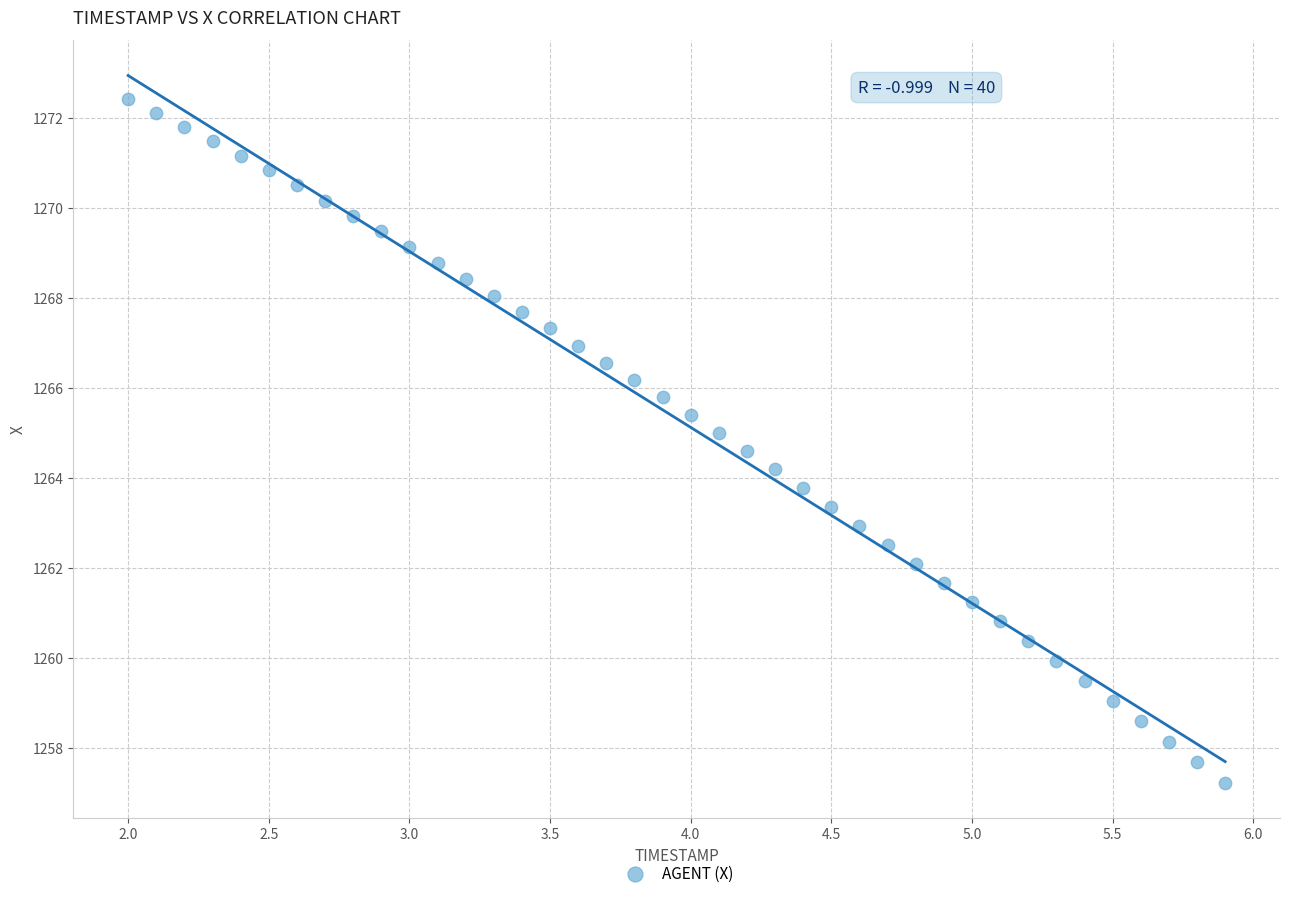

What is the range of Y values (max minus min)?

15.2